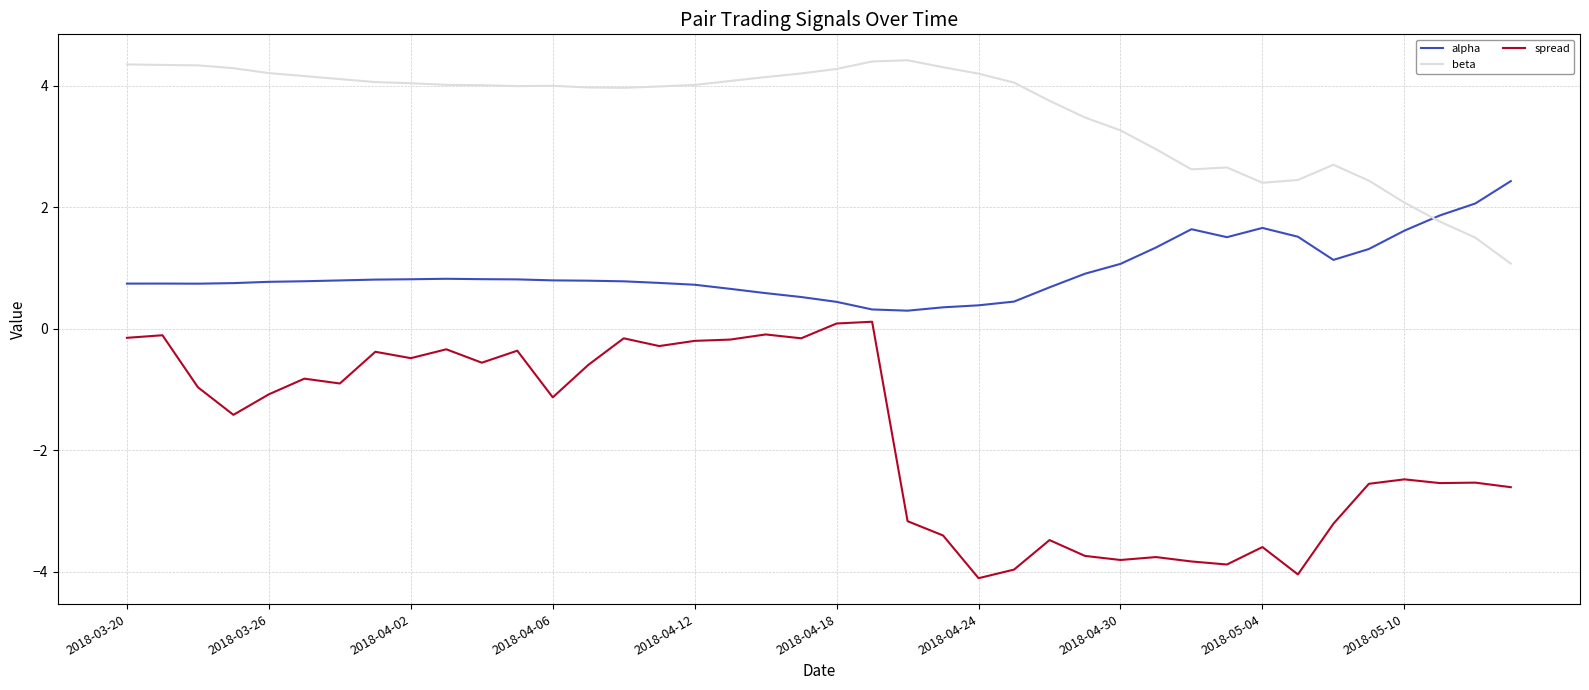

Which series has the widest spread of values?

spread